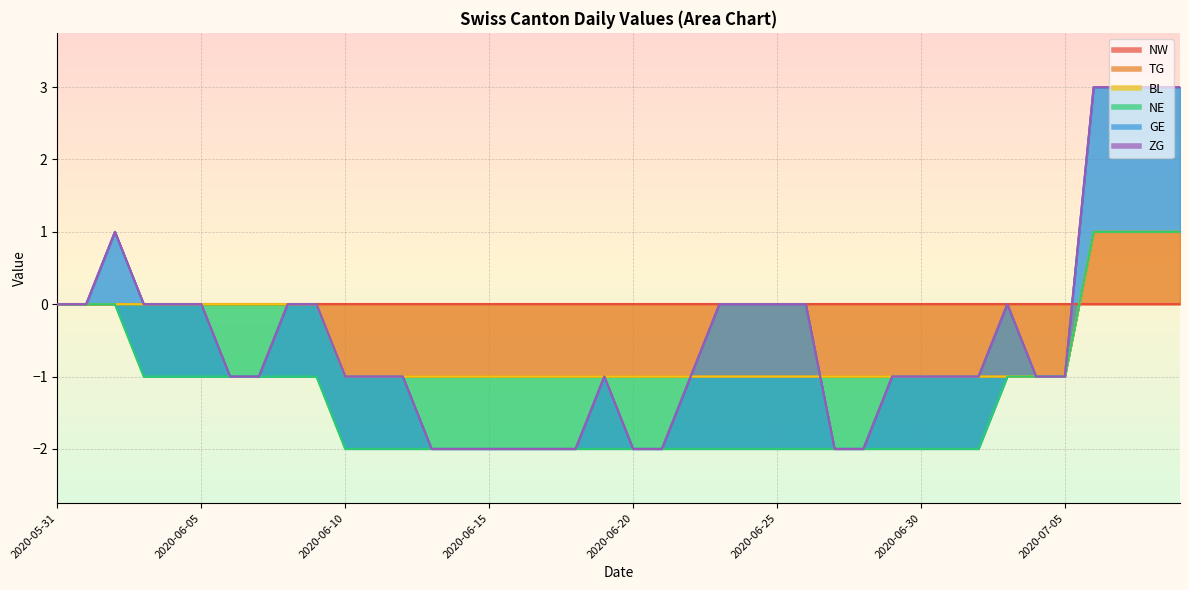

Which category has the lowest value across all series?

2020-06-10